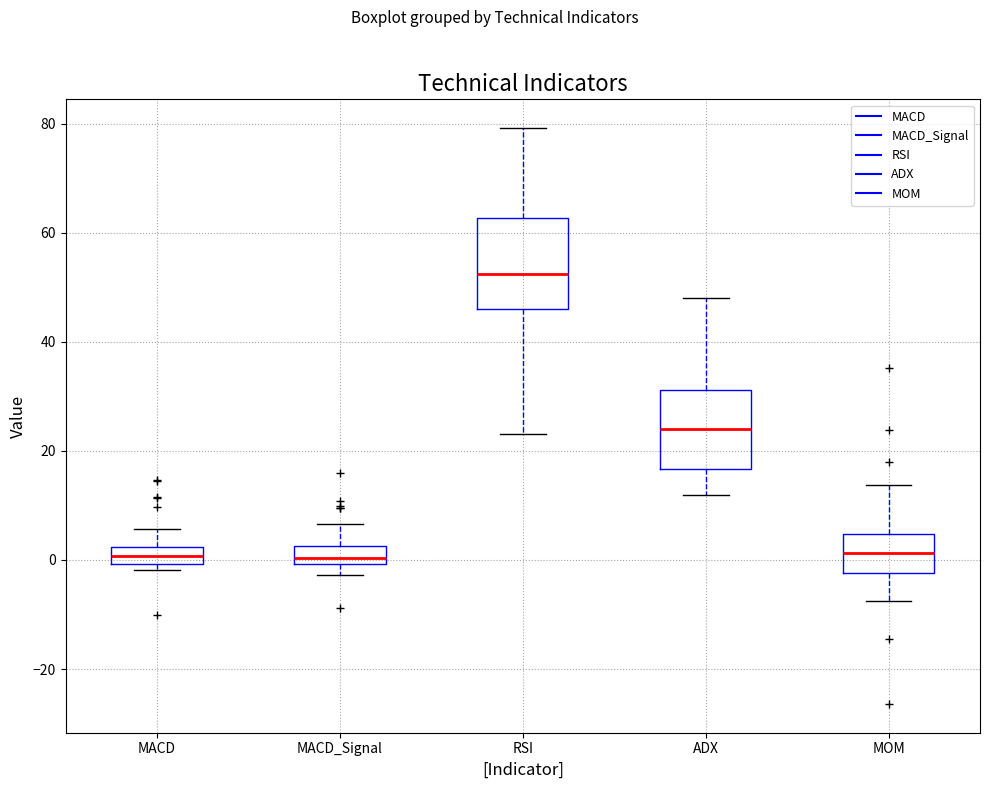

Which box has the highest median line?

RSI